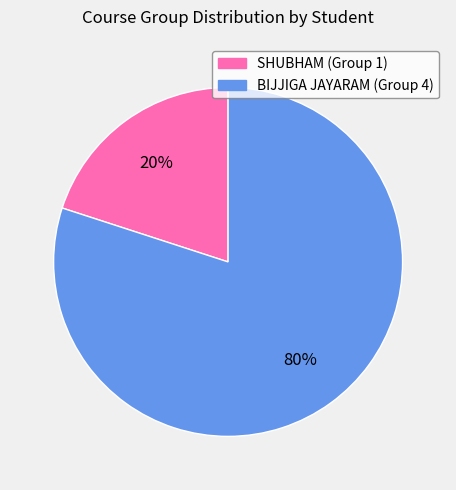

To the nearest percent, what is the average slice percentage?

50%